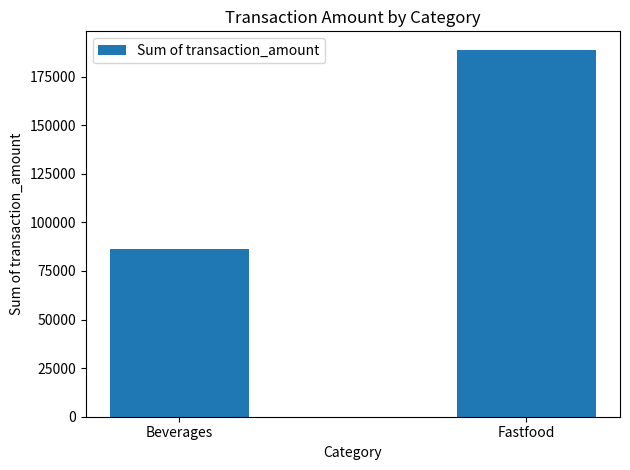

What is the label of the 1st bar from the left?

Beverages